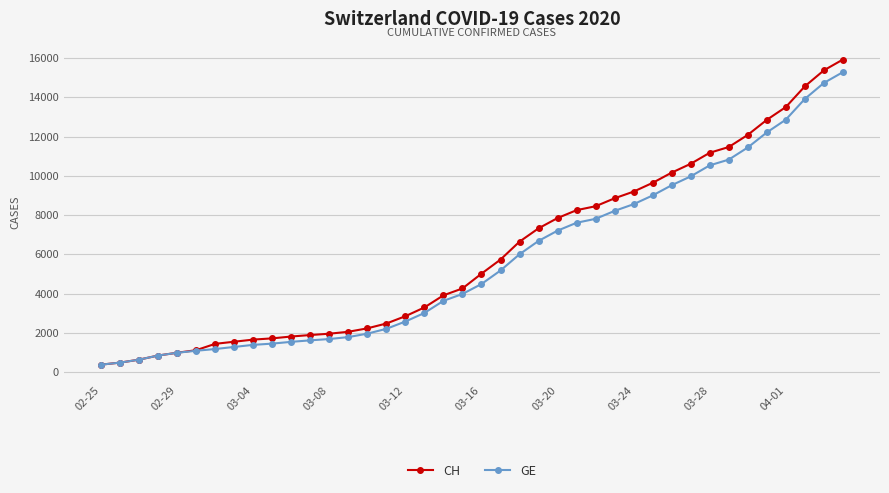

Which series has the largest range (max minus min)?

CH